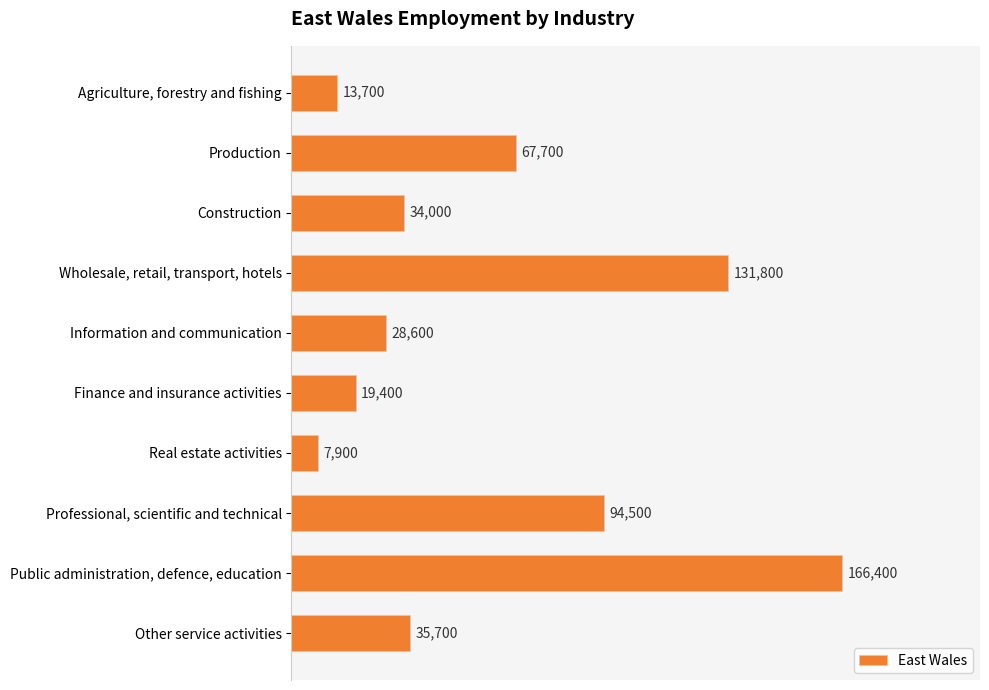

What is the difference between the values at Information and communication and Real estate activities?

20700